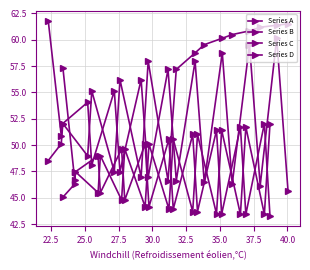

Which series has the largest range (max minus min)?

Series B